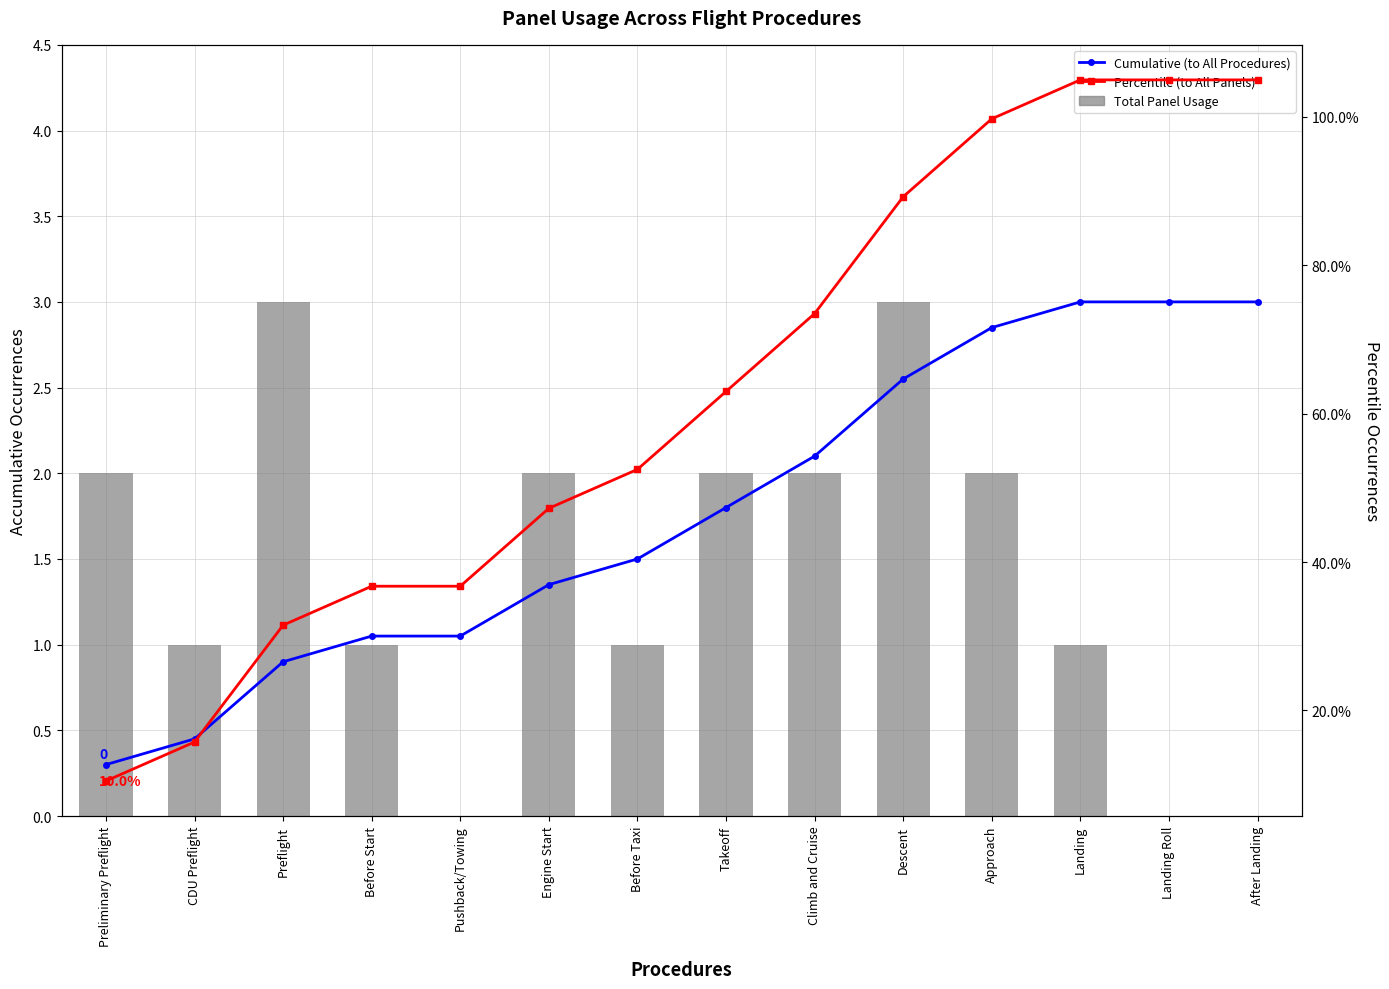

Reading left to right, extract all data points from this chart.

Cumulative (to All Procedures): 0.3	0.4	0.9	1.0	1.0	1.4	1.5	1.8	2.1	2.5	2.8	3.0	3.0	3.0
Total Panel Usage: 2.0	1.0	3.0	1.0	0.0	2.0	1.0	2.0	2.0	3.0	2.0	1.0	0.0	0.0
Percentile (to All Panels): 10.5	15.8	31.5	36.8	36.8	47.2	52.5	63.0	73.5	89.2	99.8	105.0	105.0	105.0